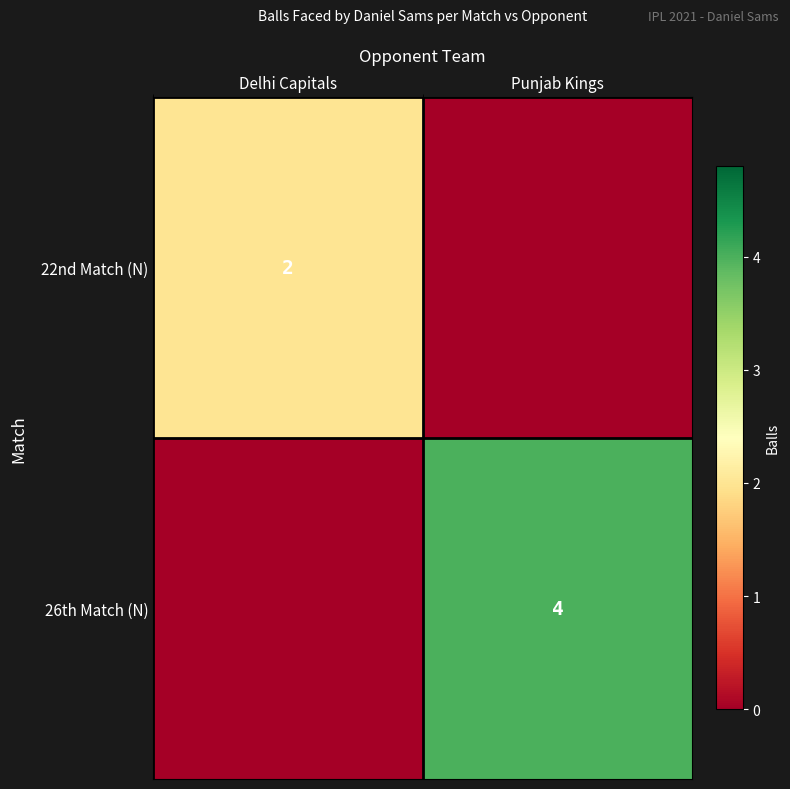

The value of 22nd Match (N) at Punjab Kings is 0. True or false?

True